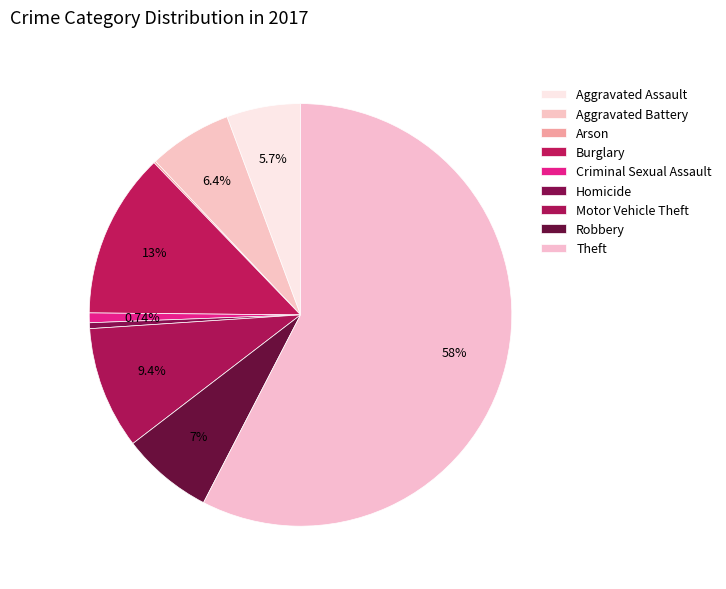

What percentage do Aggravated Battery and Theft together represent?

64.0%